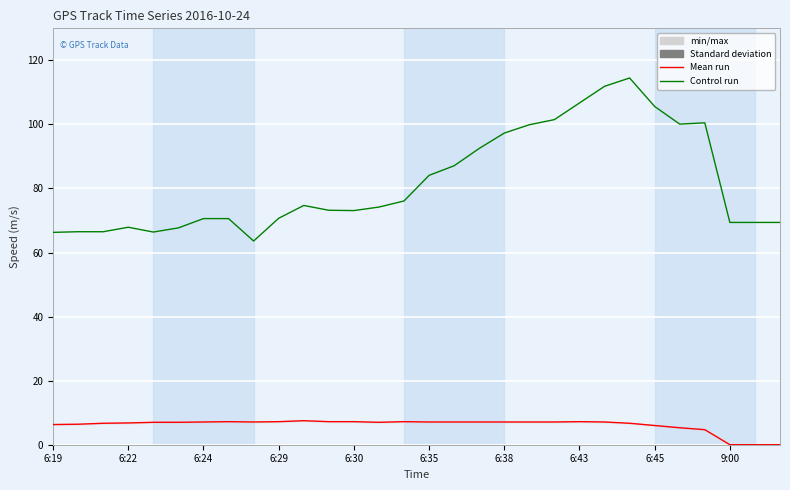

The Speed (m/s) series shows 2.6 at 6:30. True or false?

False